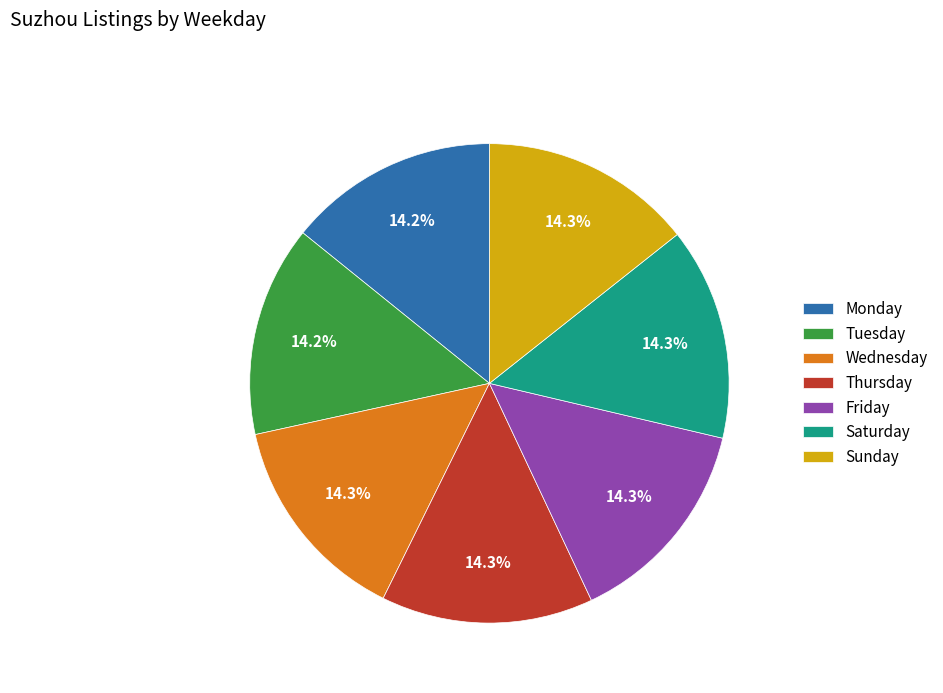

The Tuesday slice represents 14% of the pie. True or false?

True